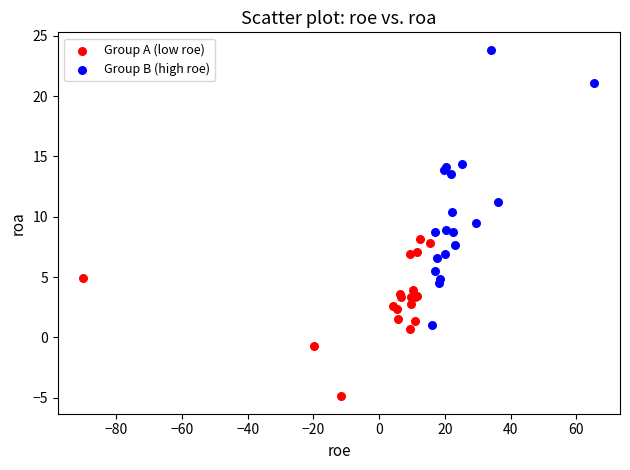

Which series contains the lowest Y value?

Group A (low roe)